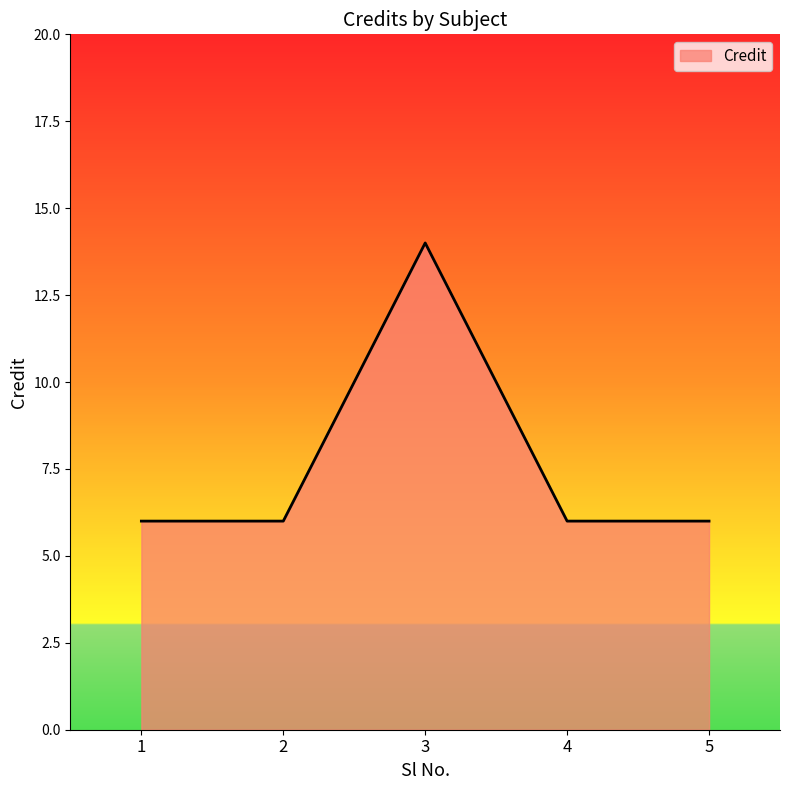

Reading right to left, what are all the values shown in this chart?

6	6	14	6	6